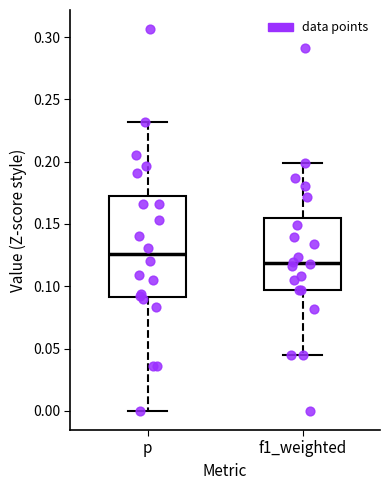

Reading left to right, read every box against the y-axis: the position of its median line, the range the box covers, and the ends of its whiskers. The values are not printed on the chart, so give them approximately, as read against the axis.

p: median 0.125, box 0.090 to 0.170, whiskers 0.000 to 0.230
f1_weighted: median 0.120, box 0.095 to 0.155, whiskers 0.045 to 0.200